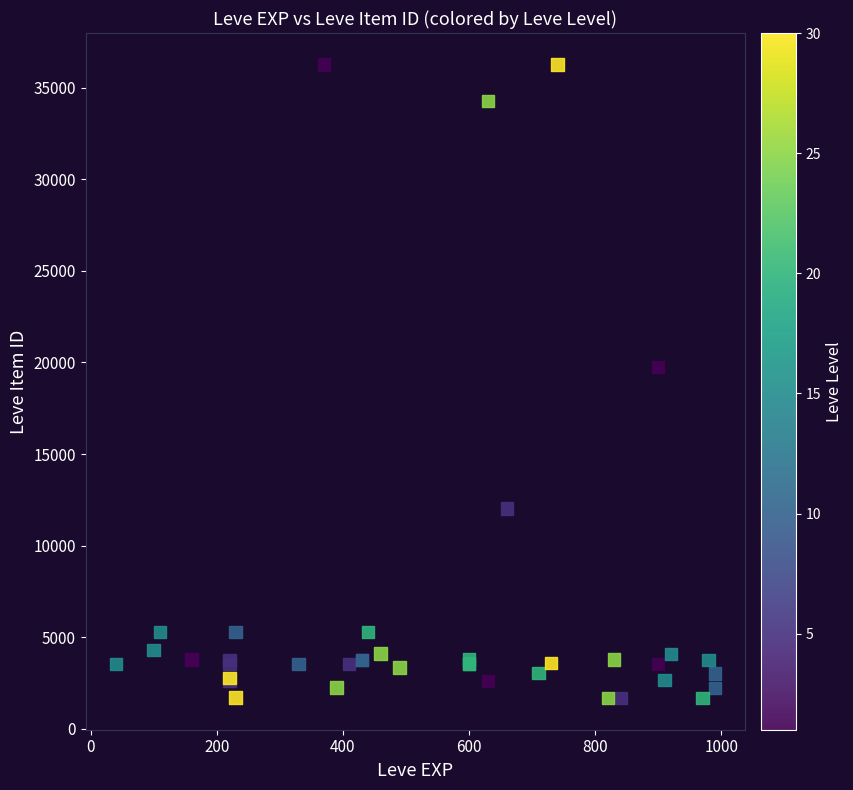

What Y value in the scatter plot is closest to 18967?

19744